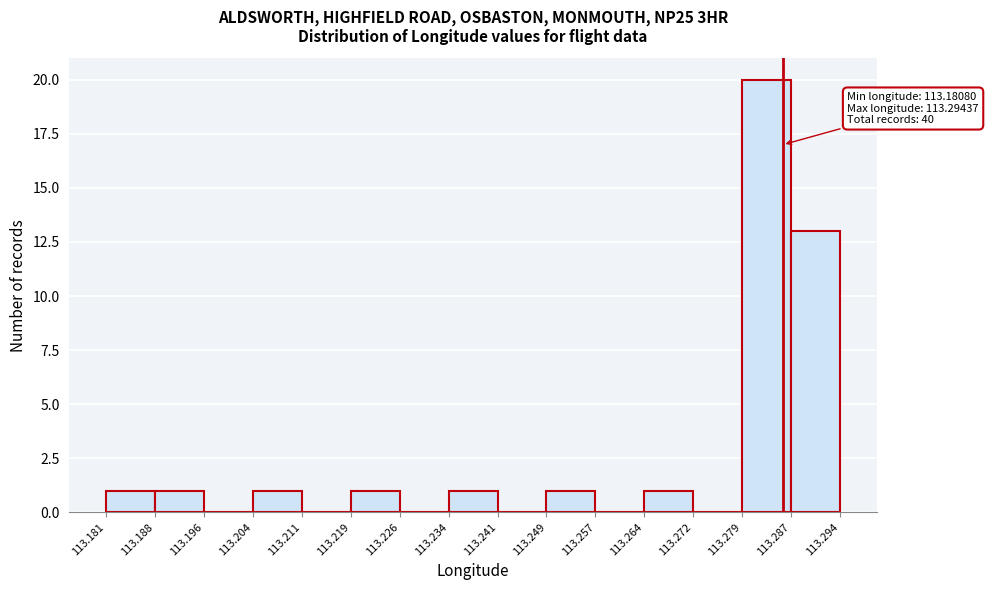

Which range on the x-axis has the tallest bar?

113.279 to 113.287